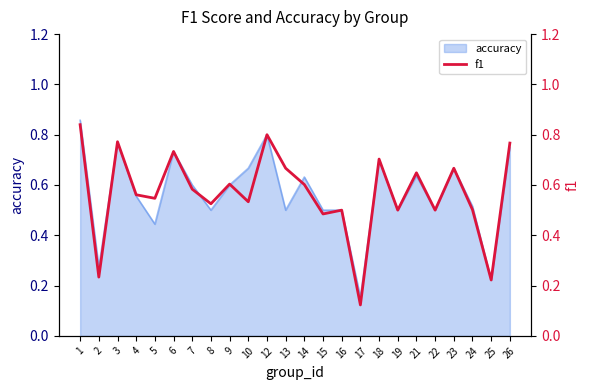

Where is the data nearest to the value 0?

17